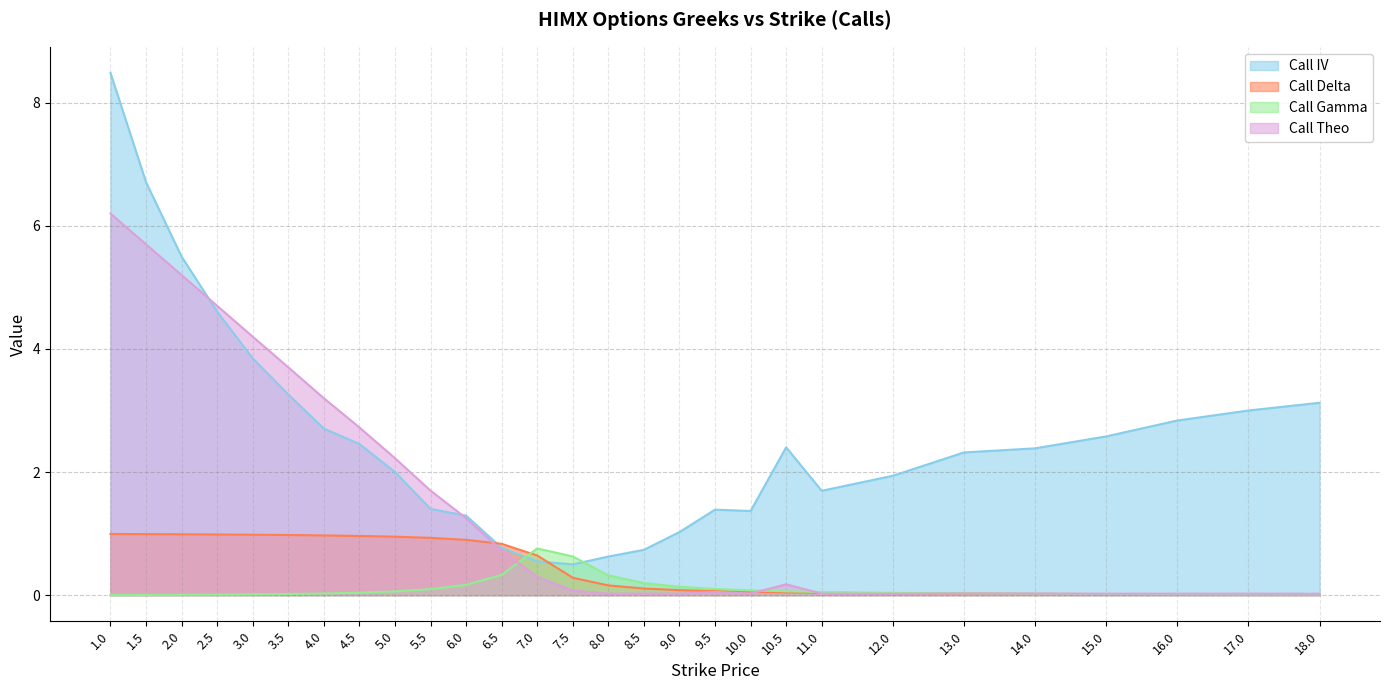

What is the difference between the maximum and minimum values in the Call IV series?

8.0